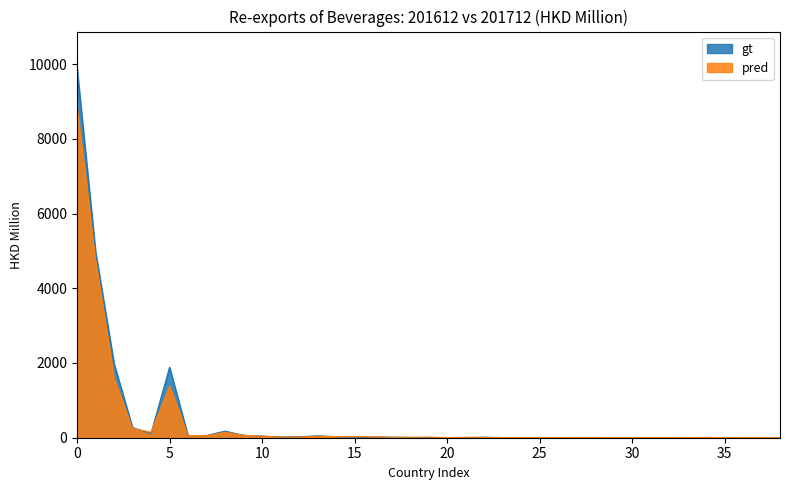

Where is the first local maximum for pred?

5